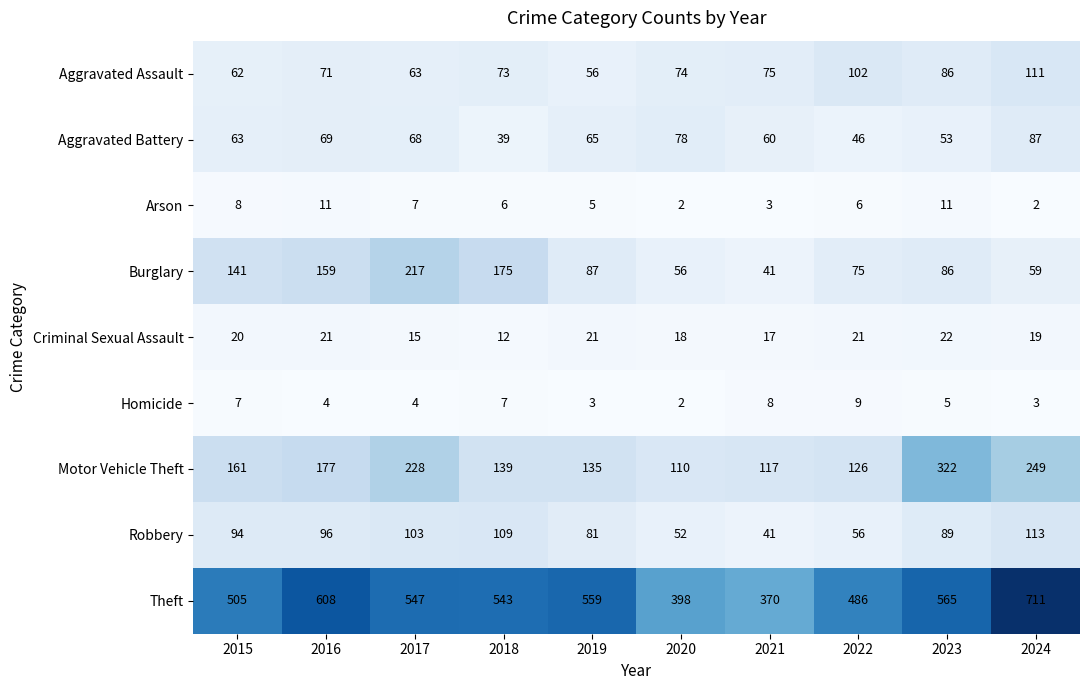

What is the difference between the second highest and second lowest values in the Motor Vehicle Theft series?

132